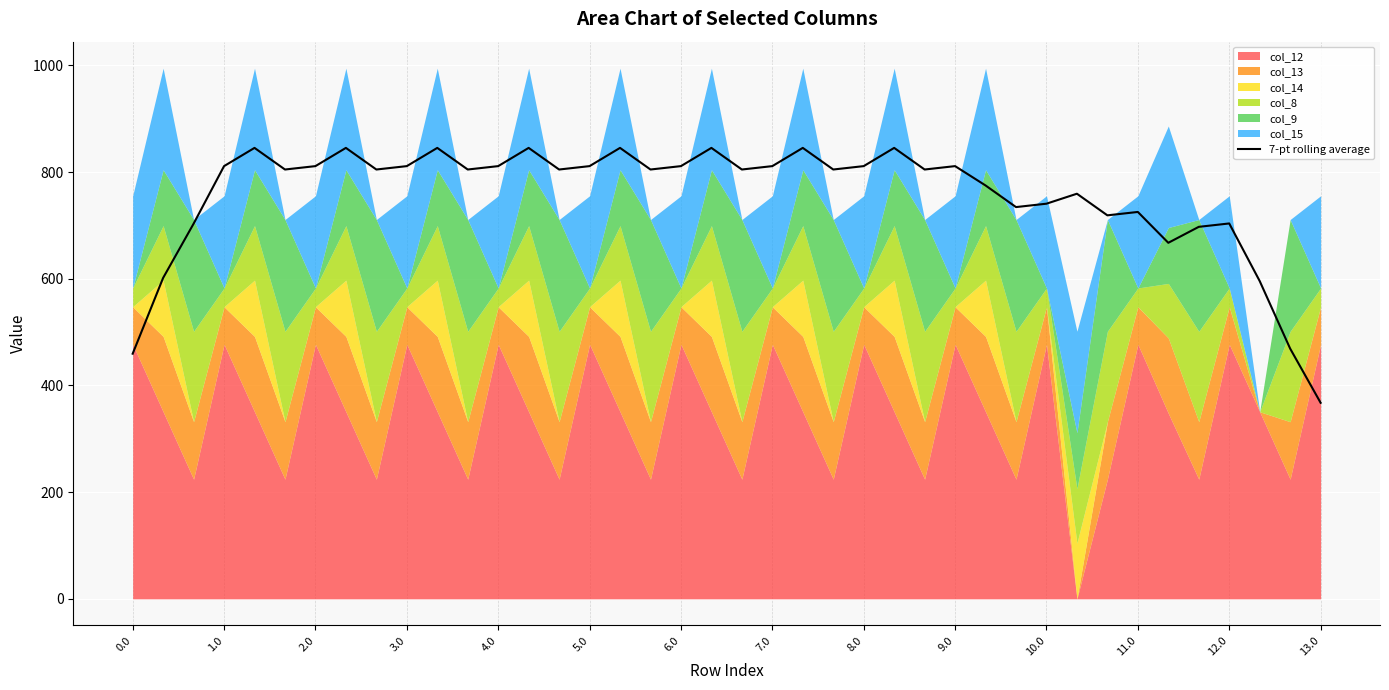

How many values exceed 804?

25